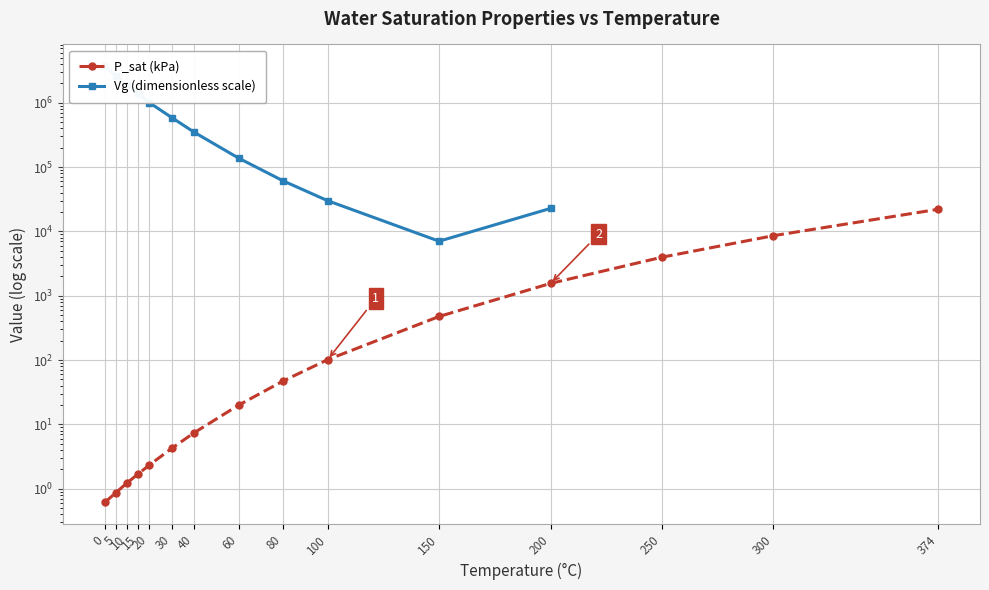

What is the lowest value of the Vg (dimensionless scale) series?

7040.0